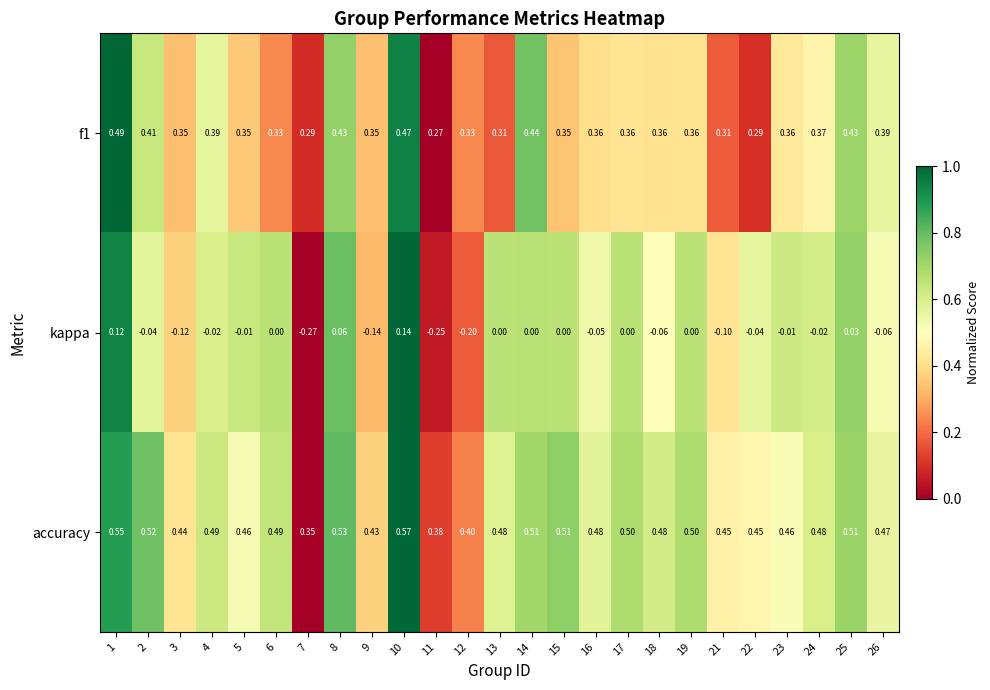

At which category is the sum across all series the highest?

10